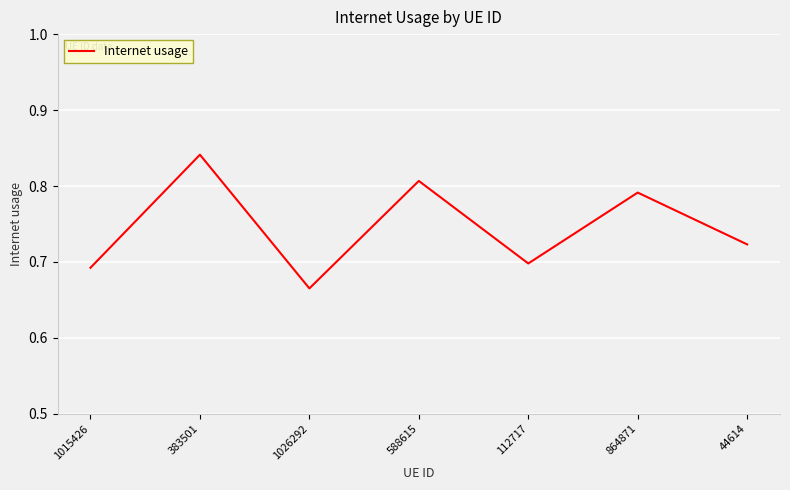

What is the sum of the values at 1015426 and 44614?

1.4